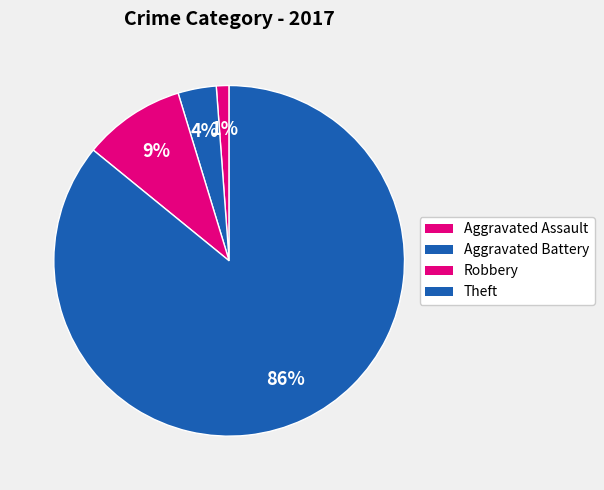

What percentage is the Robbery slice, to the nearest percent?

9%